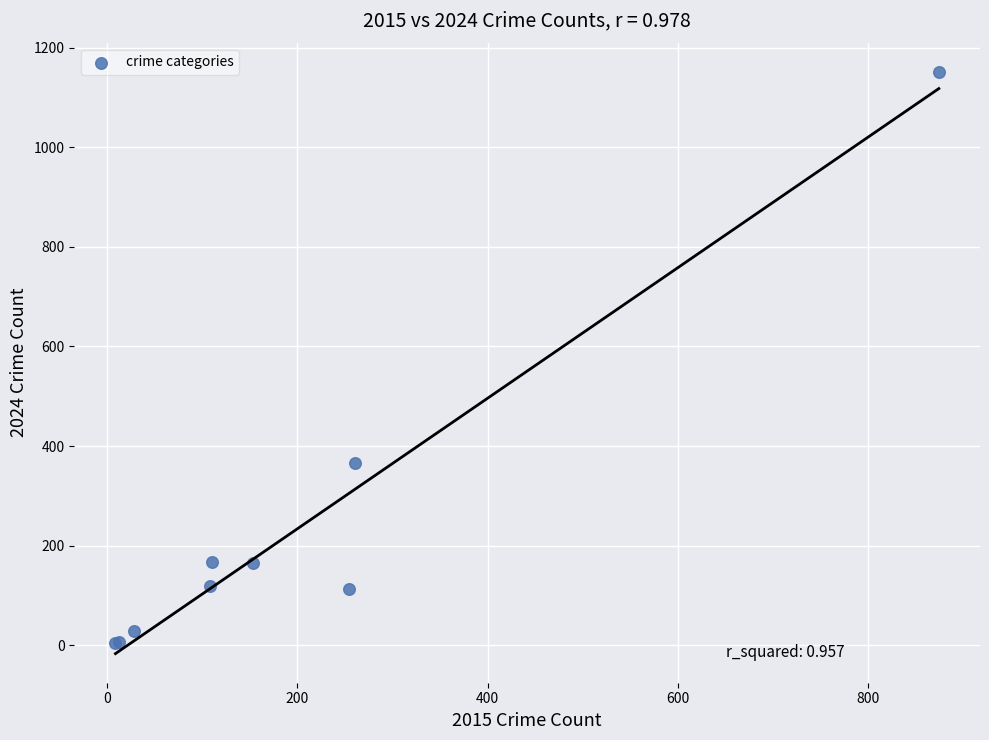

What Y value in the scatter plot is closest to 578?

365